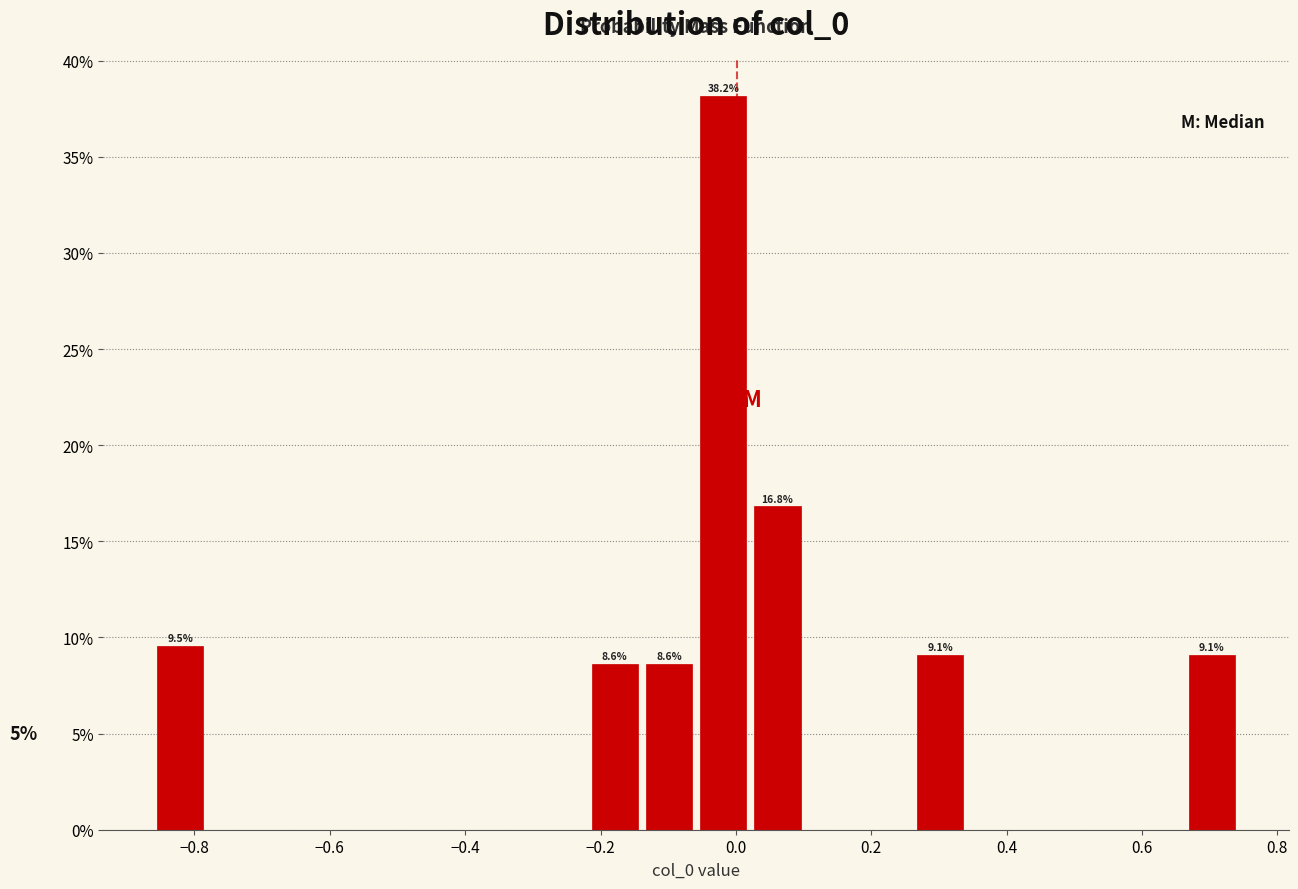

Which range on the x-axis has the tallest bar?

-0.06 to 0.02